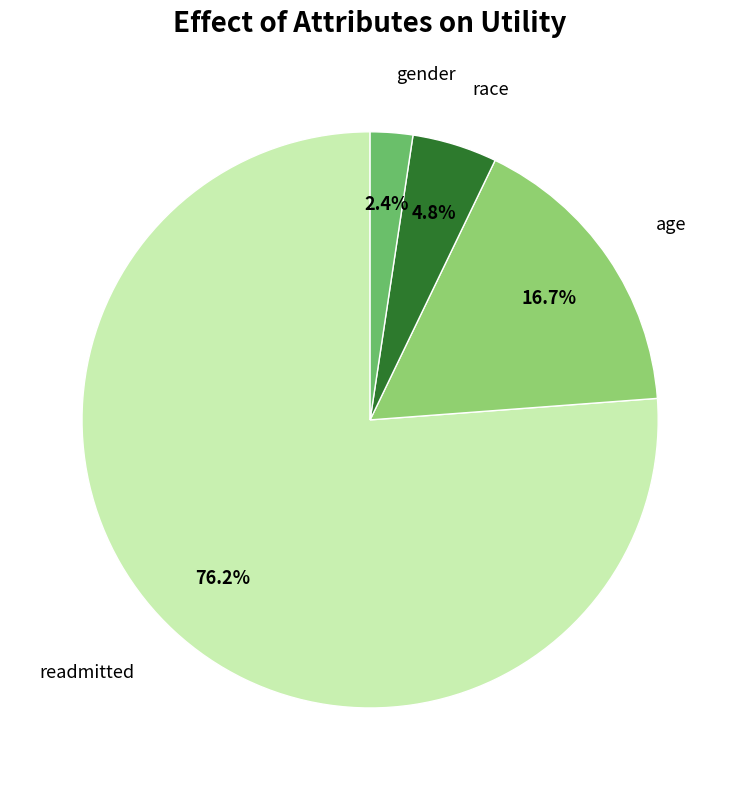

Approximately how many times larger is the value at readmitted compared to age?

4.6